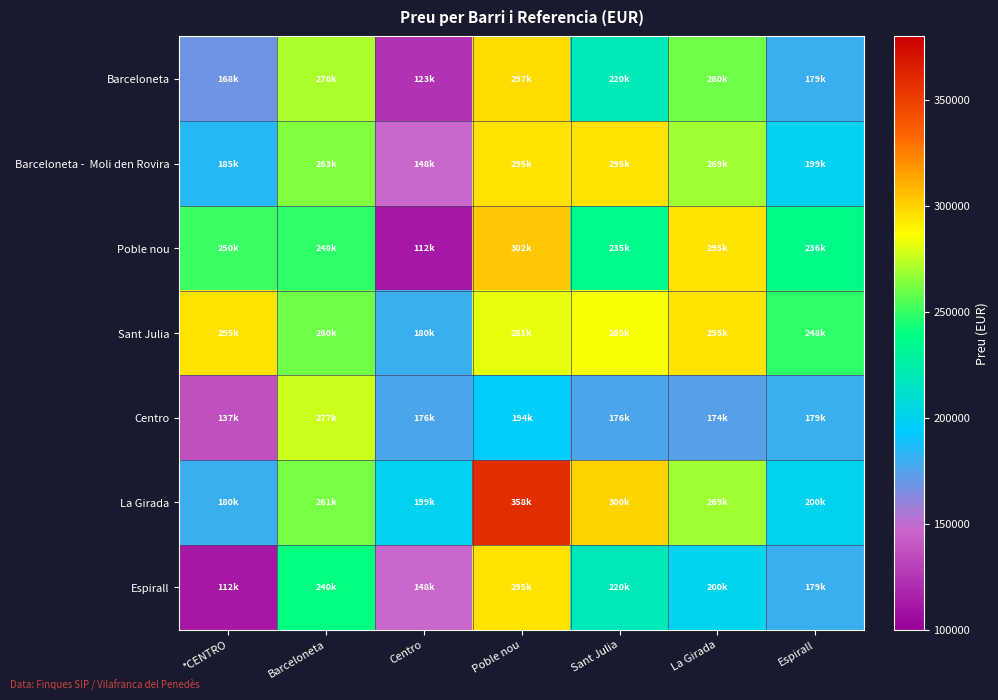

What is the greatest value displayed?

358672